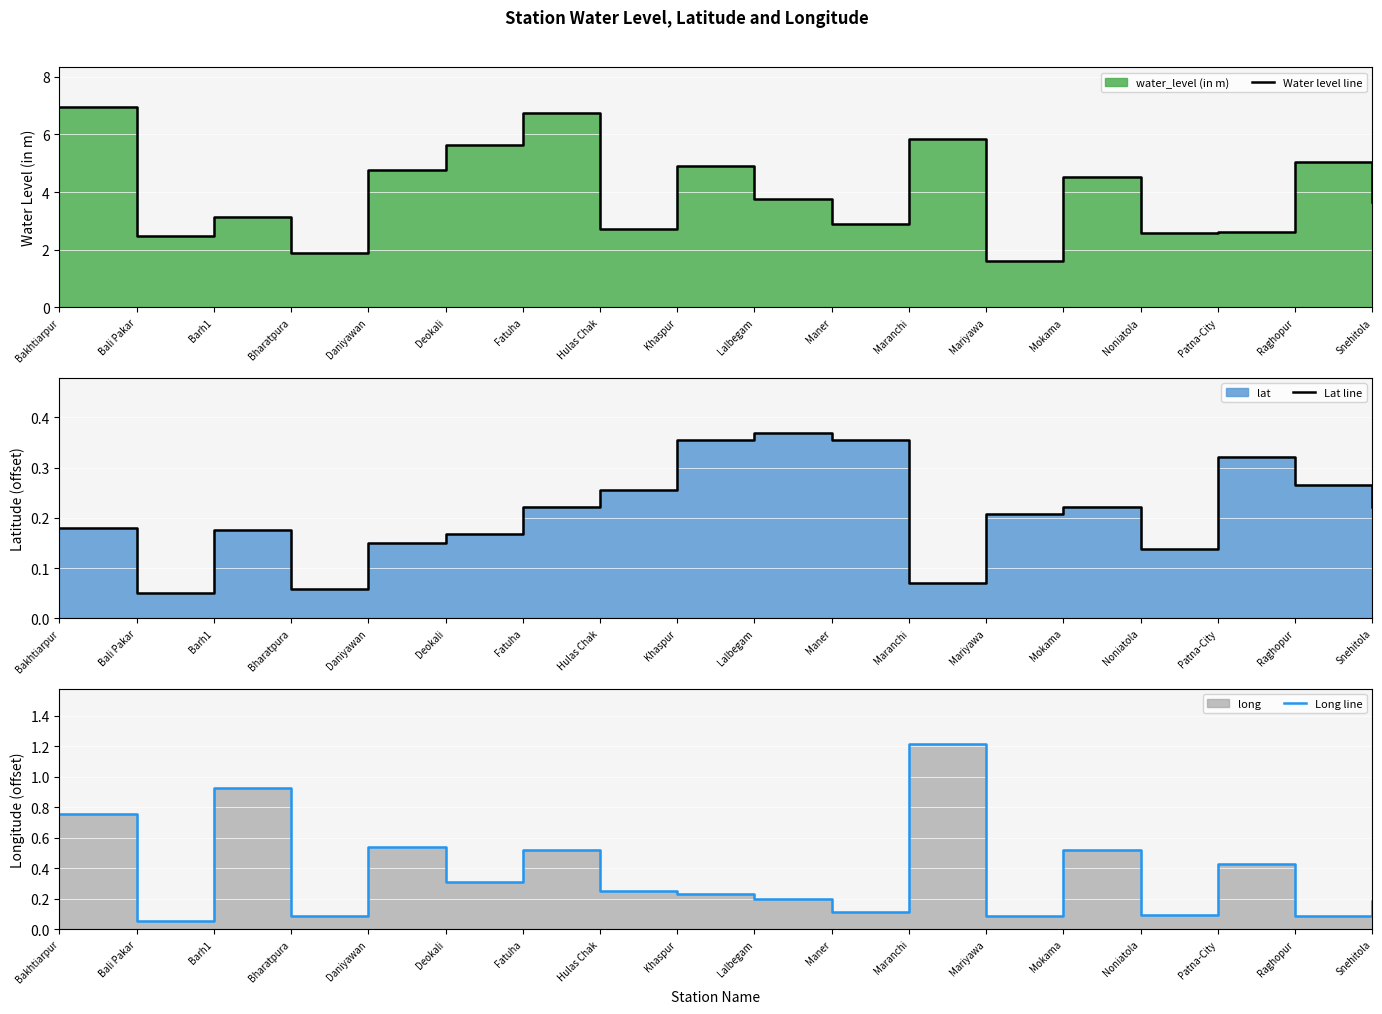

Rank the categories by Water level line value from highest to lowest.

Bakhtiarpur, Fatuha, Maranchi, Deokali, Raghopur, Khaspur, Daniyawan, Mokama, Lalbegam, Snehitola, Barh1, Maner, Hulas Chak, Patna-City, Noniatola, Bali Pakar, Bharatpura, Mariyawa